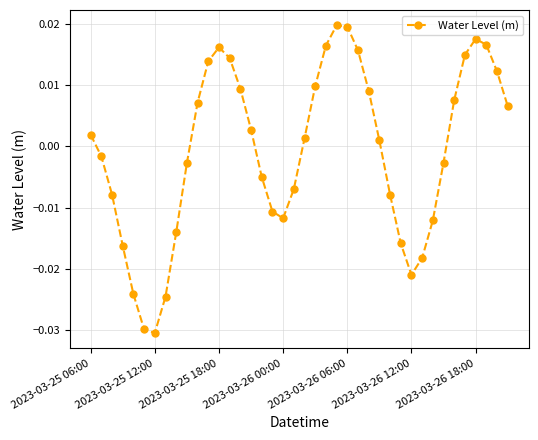

Count the number of values greater than 0.

21